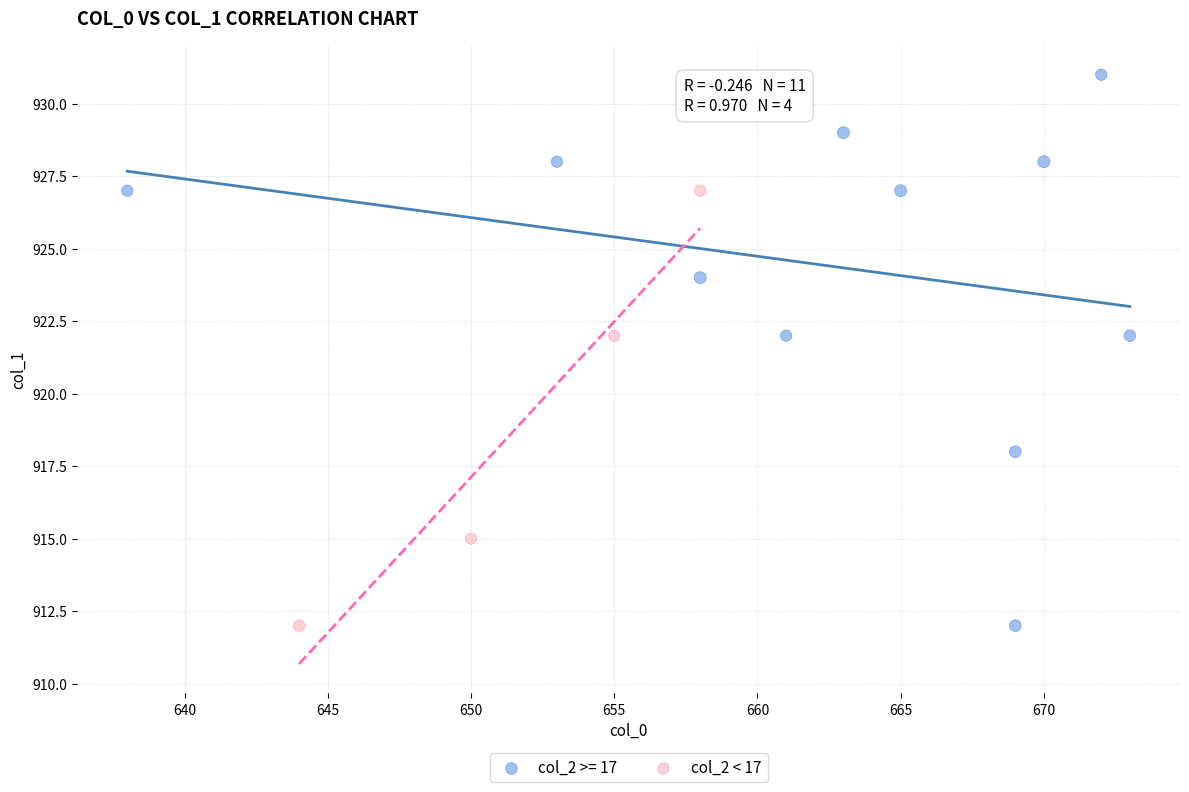

Which series contains the highest Y value?

col_2 >= 17